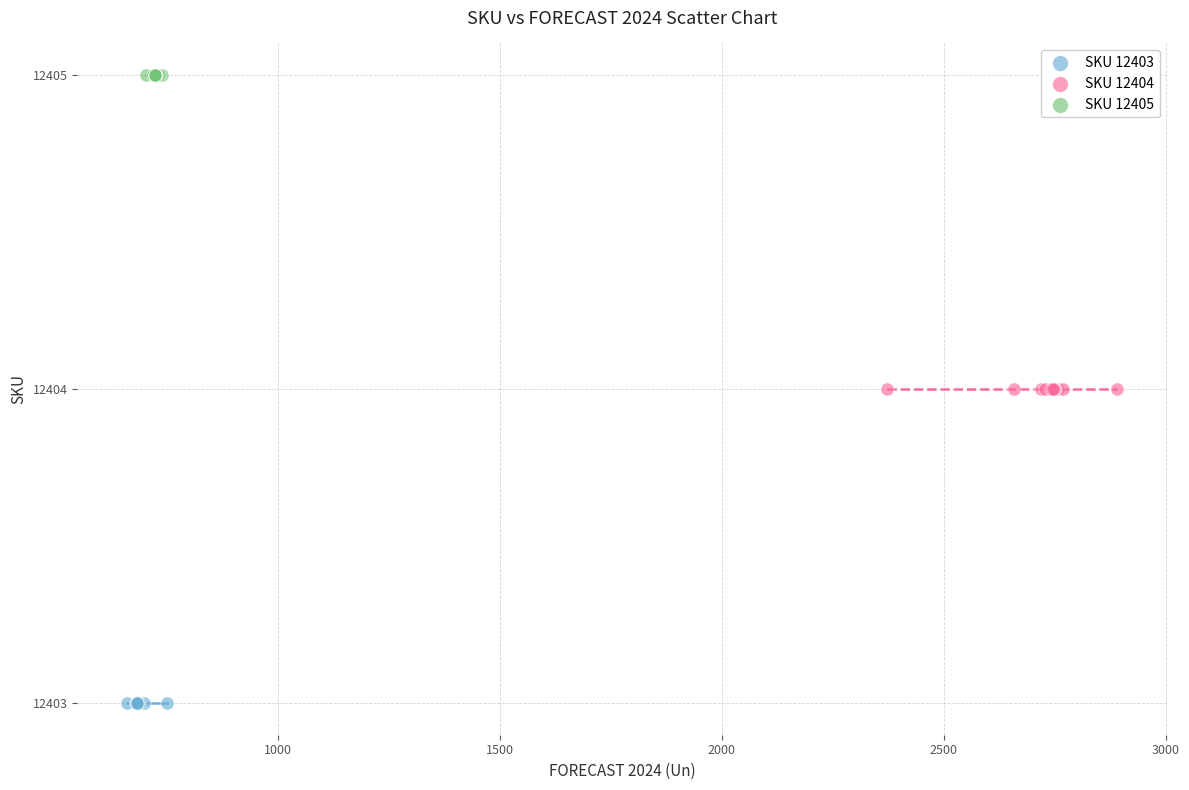

Which series contains the lowest Y value?

SKU 12403